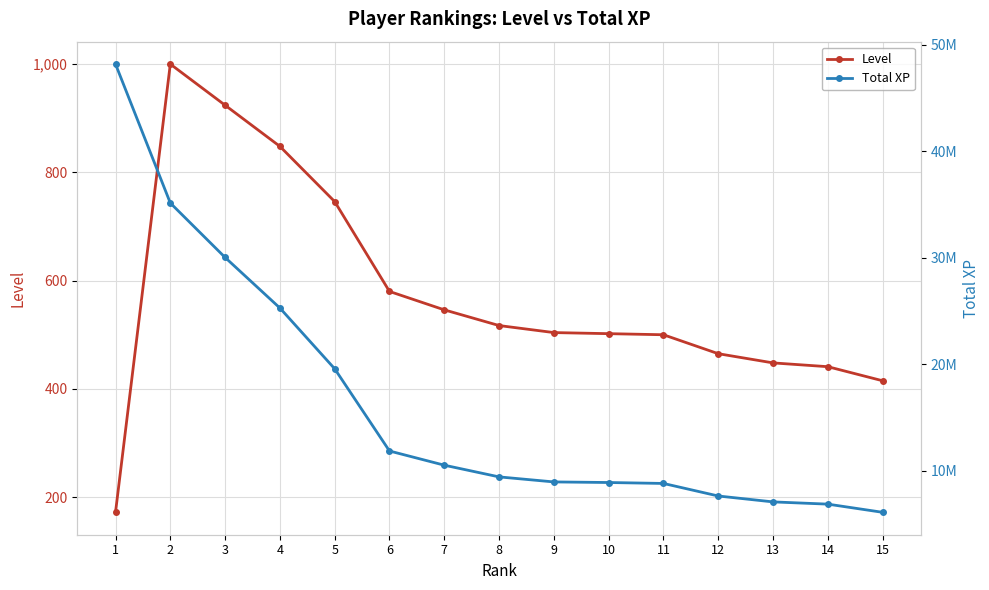

True or false: Total XP and Level intersect in this chart.

False